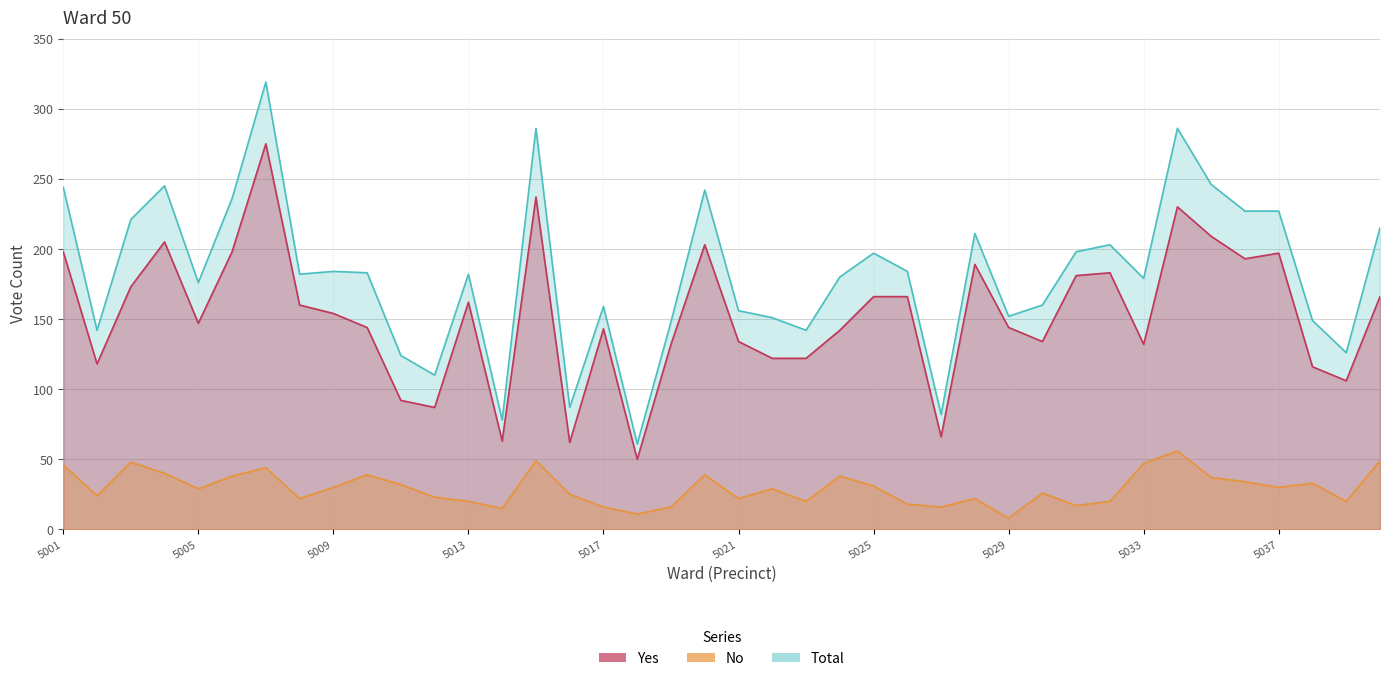

Where is the first local maximum for Yes?

5004